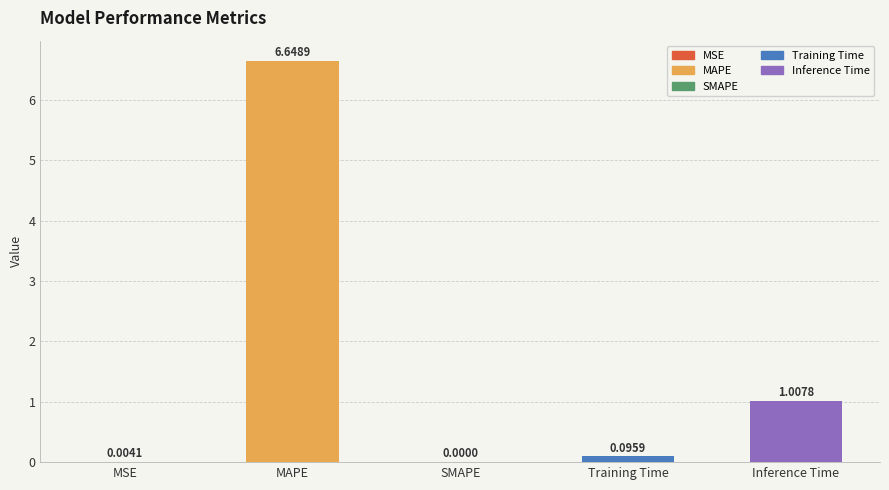

What is the difference between the values at Inference Time and Training Time?

0.9